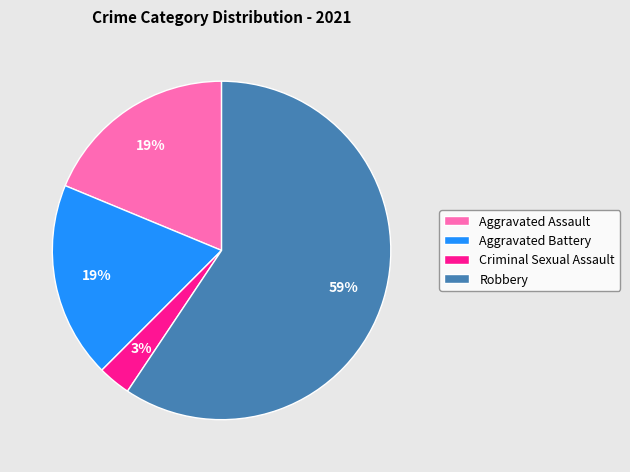

Between Aggravated Battery and Robbery, which is larger?

Robbery